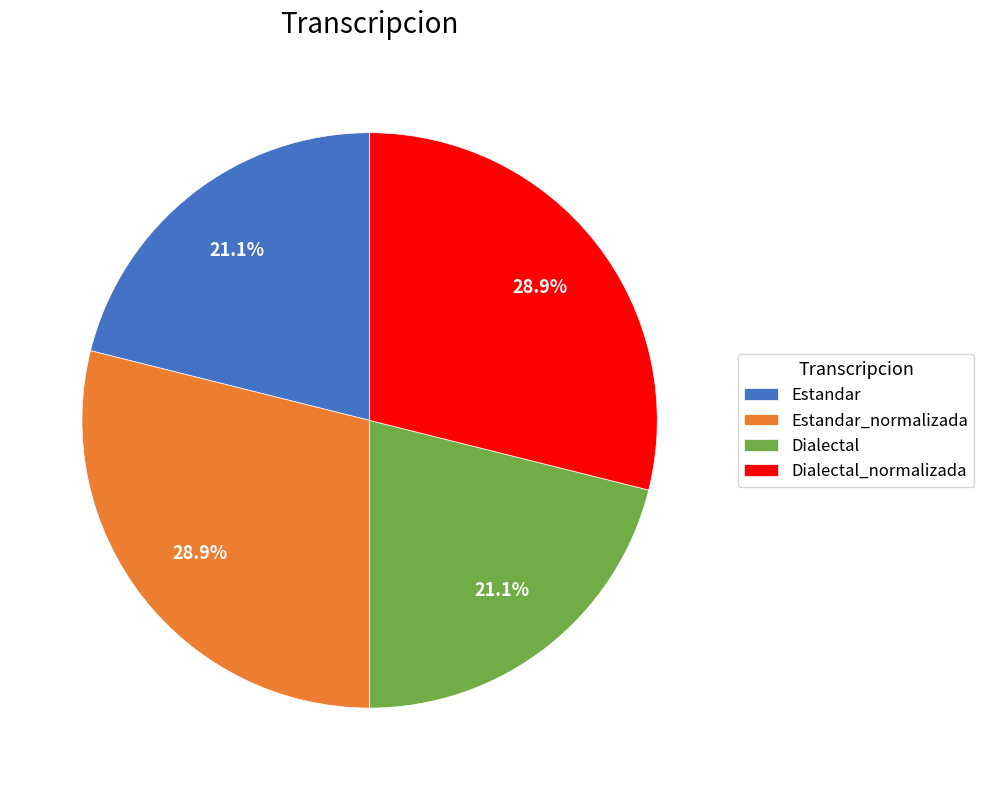

Is it true that Dialectal is 33% of the pie?

False